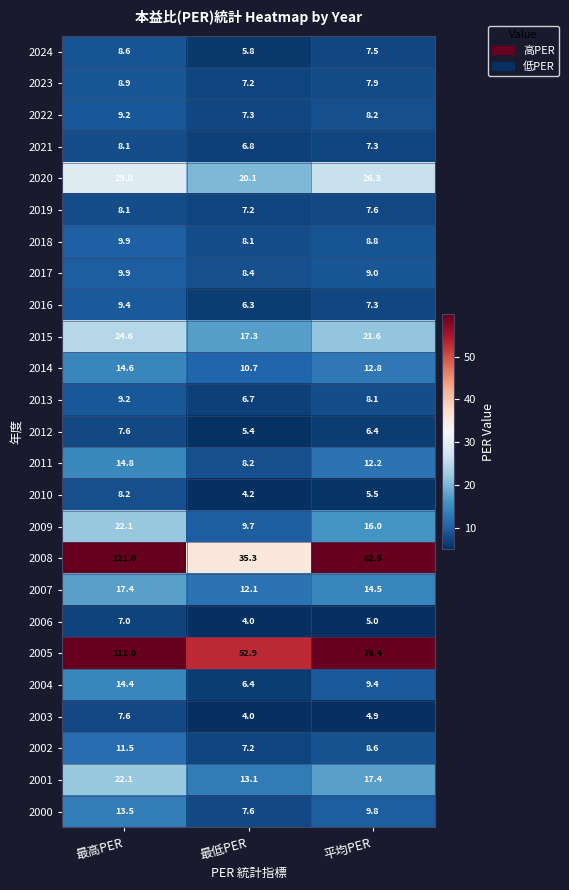

Which category has the lowest value across all series?

最低PER